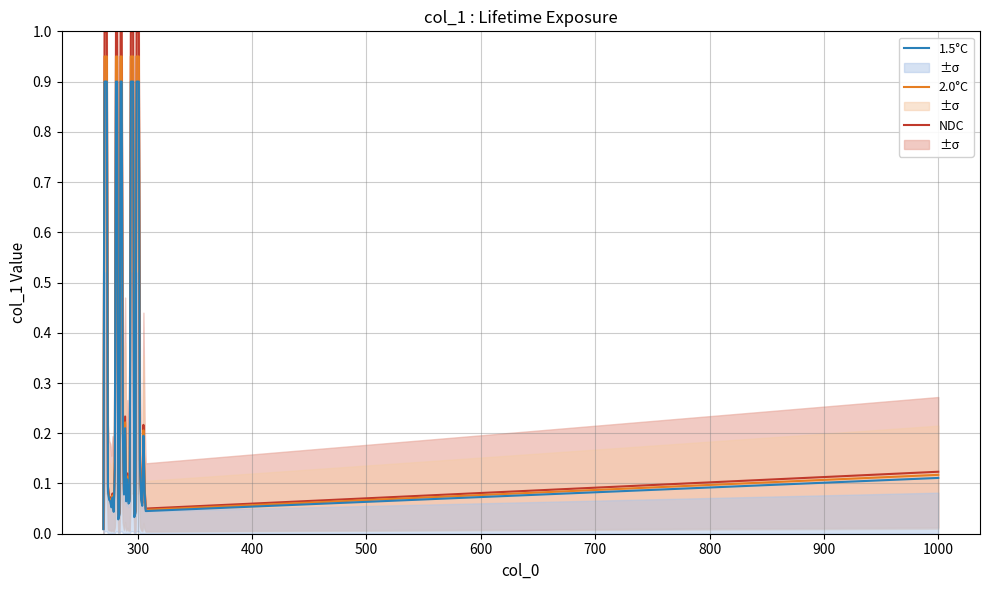

Reading left to right, list all the values displayed in this chart.

NDC: 0.0	1.0	1.0	1.0	0.1	0.1	0.1	0.1	0.1	0.0	0.1	1.0	1.0	0.0	0.0	1.0	1.0	0.2	0.1	0.2	0.1	0.1	0.1	0.1	1.0	1.0	1.0	0.0	0.0	1.0	1.0	1.0	0.1	0.1	0.1	0.2	0.1	0.1	0.1
2.0°C: 0.0	0.9	0.9	0.9	0.1	0.1	0.1	0.1	0.1	0.0	0.1	0.9	0.9	0.0	0.0	0.9	0.9	0.2	0.1	0.2	0.1	0.1	0.1	0.1	0.9	0.9	0.9	0.0	0.0	0.9	0.9	0.9	0.1	0.1	0.1	0.2	0.1	0.0	0.1
1.5°C: 0.0	0.9	0.9	0.9	0.1	0.1	0.1	0.1	0.1	0.0	0.1	0.9	0.9	0.0	0.0	0.9	0.9	0.2	0.1	0.2	0.1	0.1	0.1	0.1	0.9	0.9	0.9	0.0	0.0	0.9	0.9	0.9	0.1	0.1	0.1	0.2	0.1	0.0	0.1